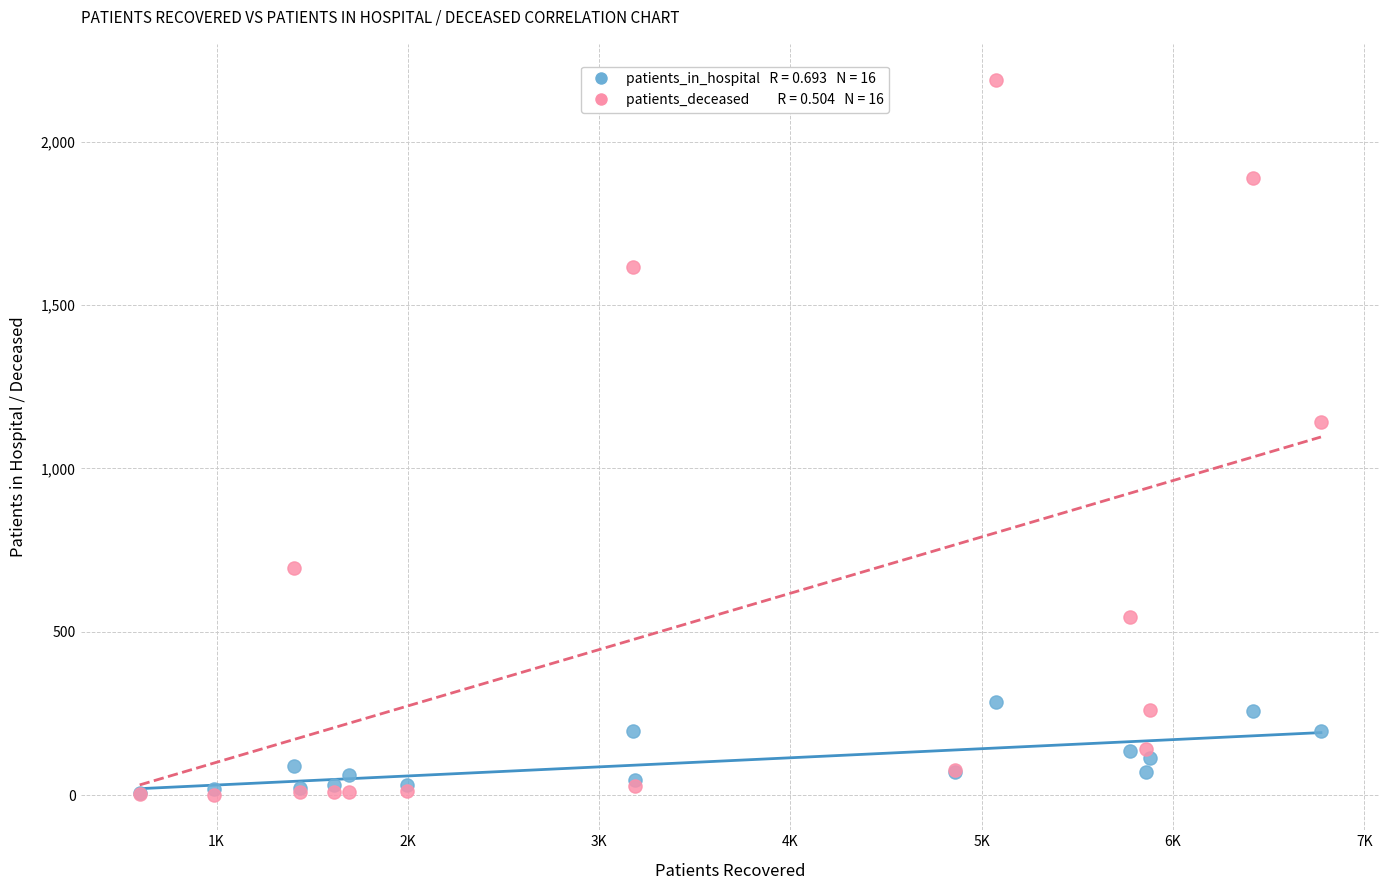

Across all series, what Y value is closest to 1096?

1142